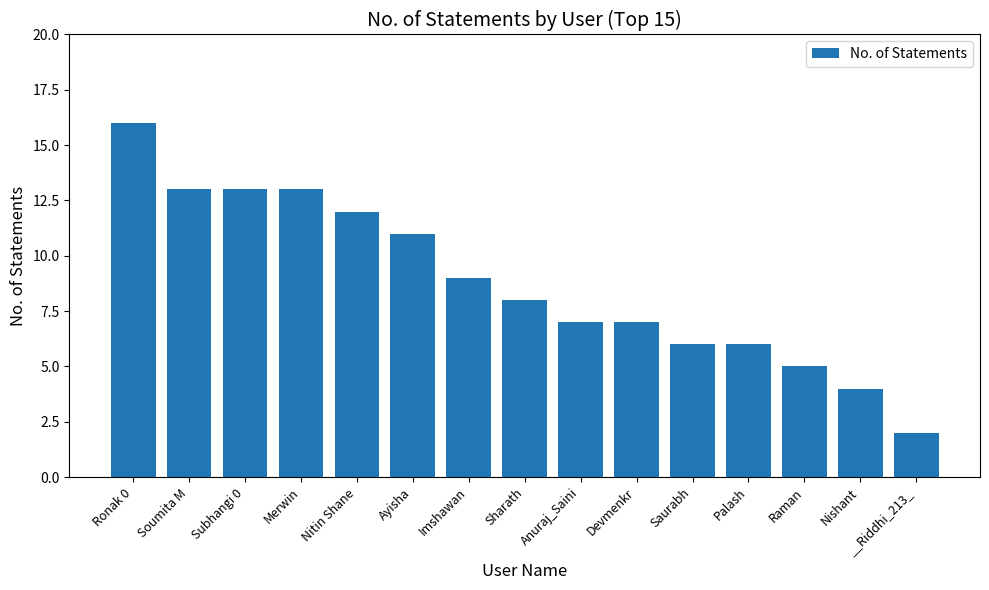

What is the change in value from Soumita M to Ayisha?

-2